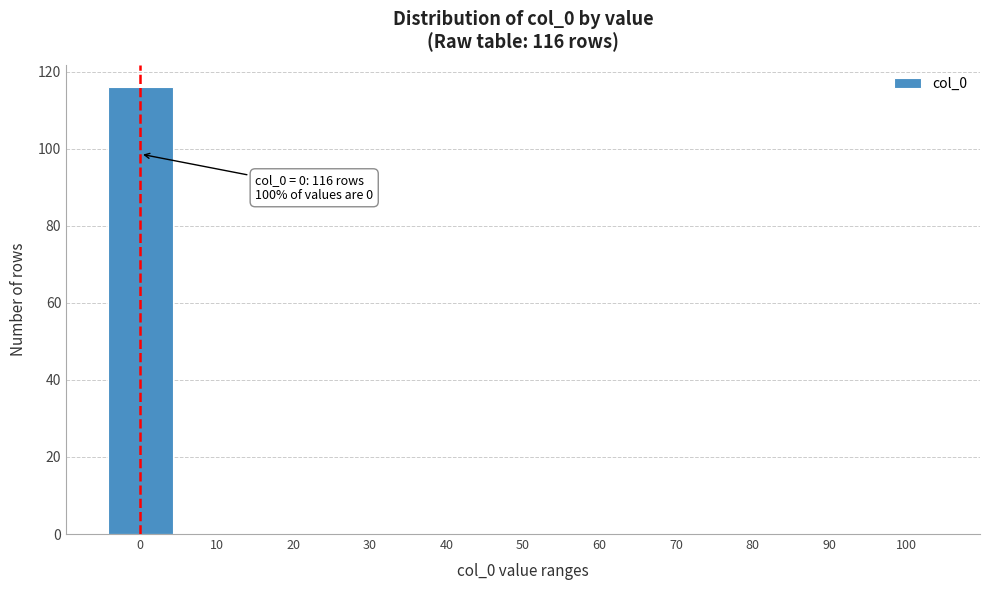

Reading right to left, extract all data points from this chart.

100=0	90=0	80=0	70=0	60=0	50=0	40=0	30=0	20=0	10=0	0=116